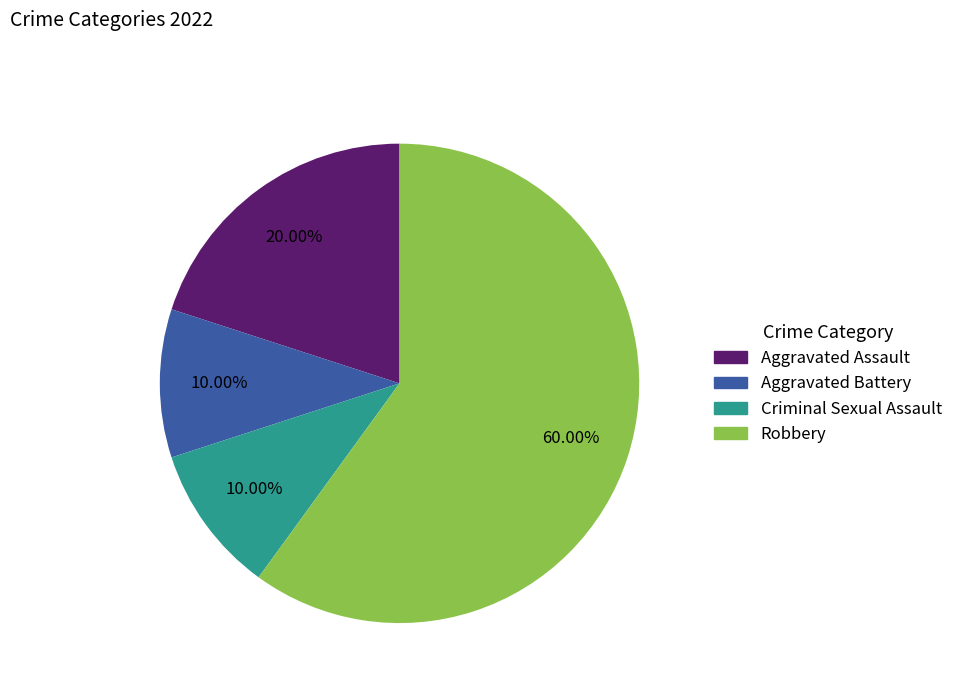

What percentage do Aggravated Battery and Aggravated Assault together represent?

30.0%